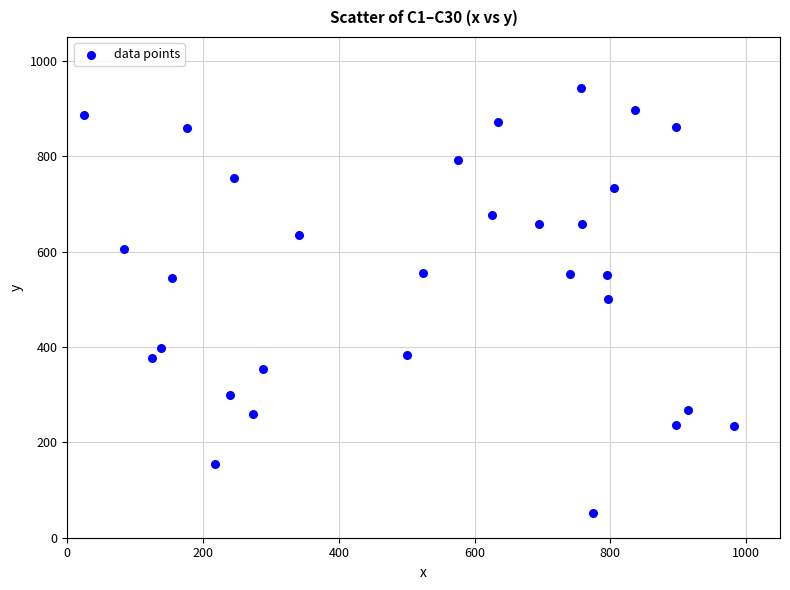

What is the range of X values (max minus min)?

957